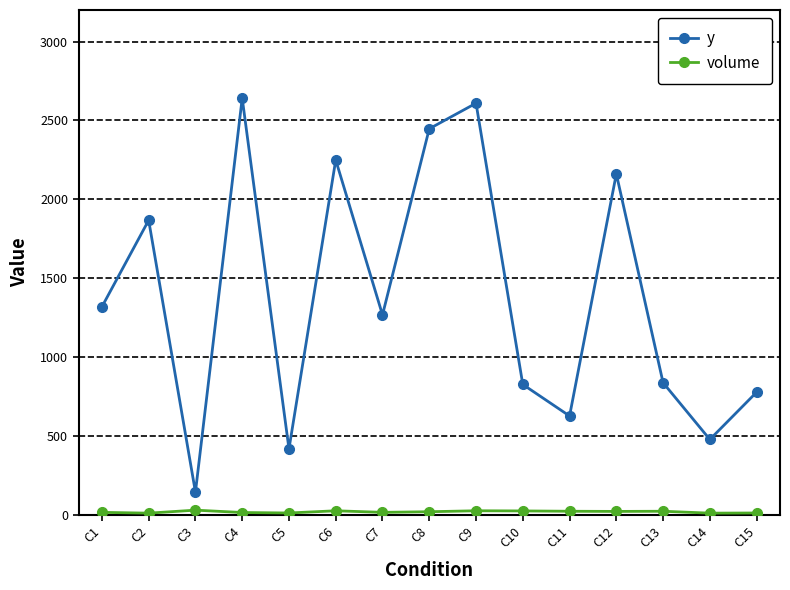

What is the greatest value displayed?

2641